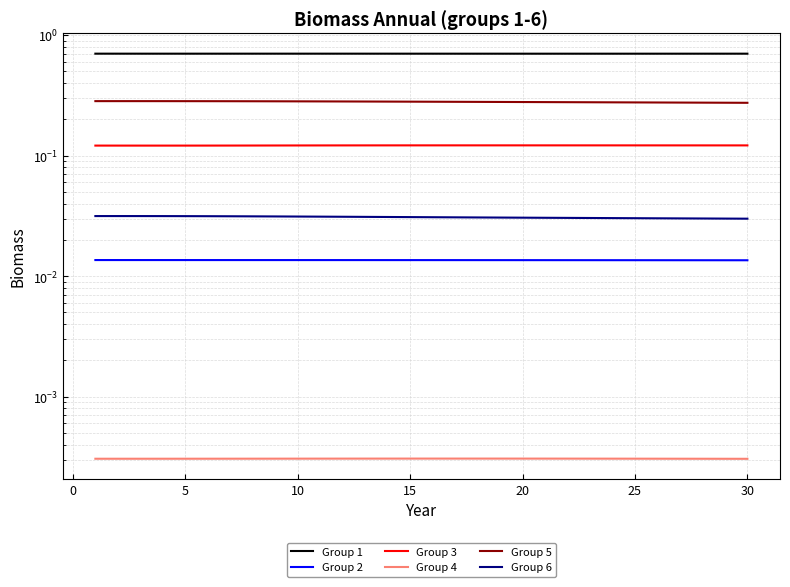

Which series has the largest range (max minus min)?

Group 5